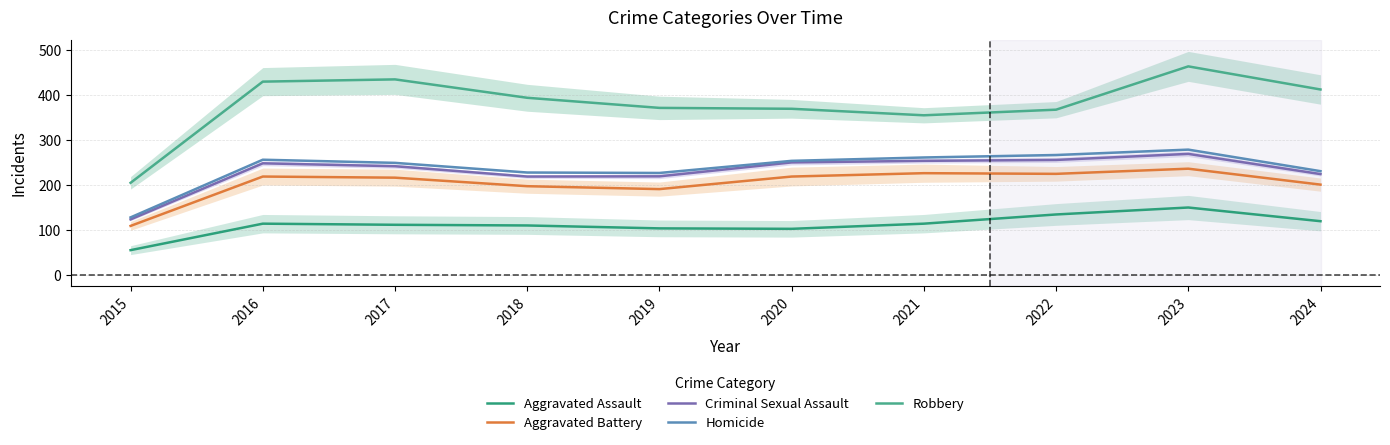

True or false: Aggravated Battery and Homicide cross at least once.

False